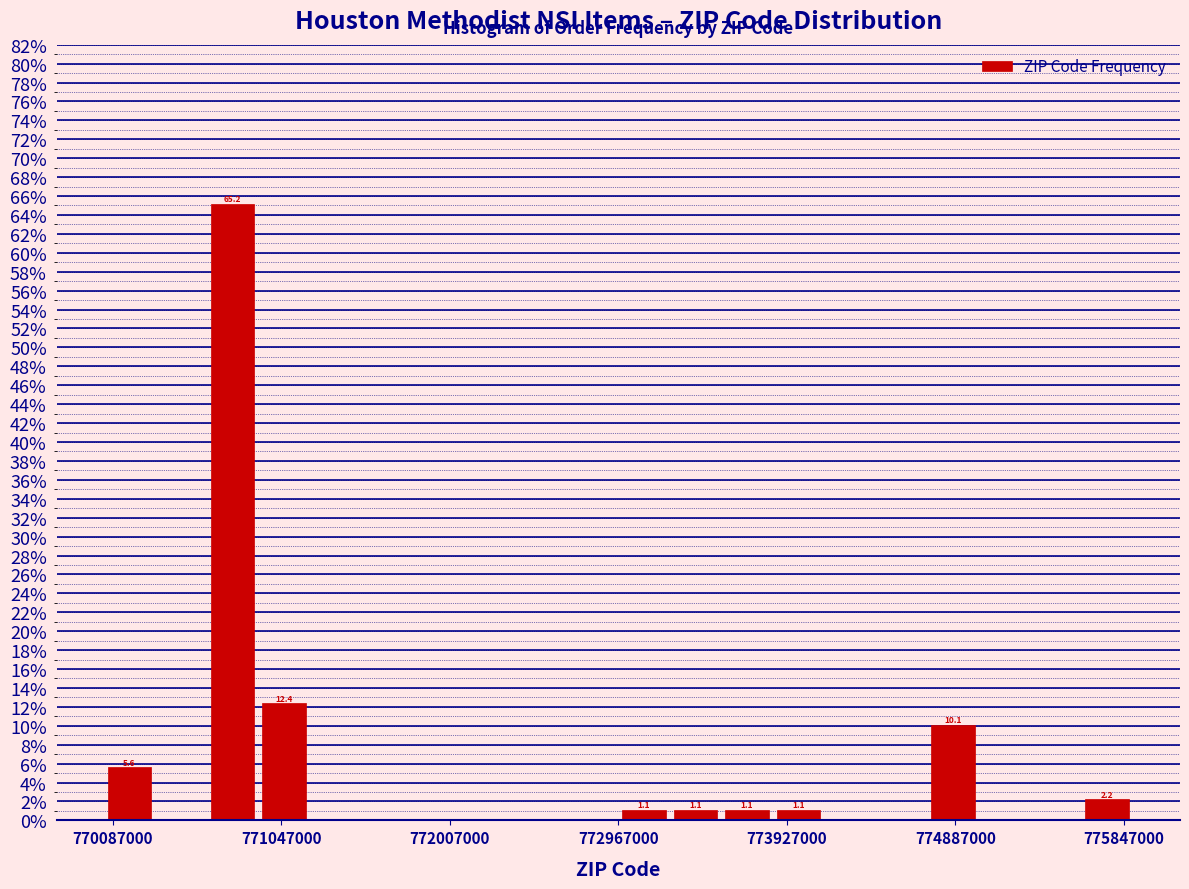

Read against the x-axis, roughly where is the centre of the tallest bar?

770800000